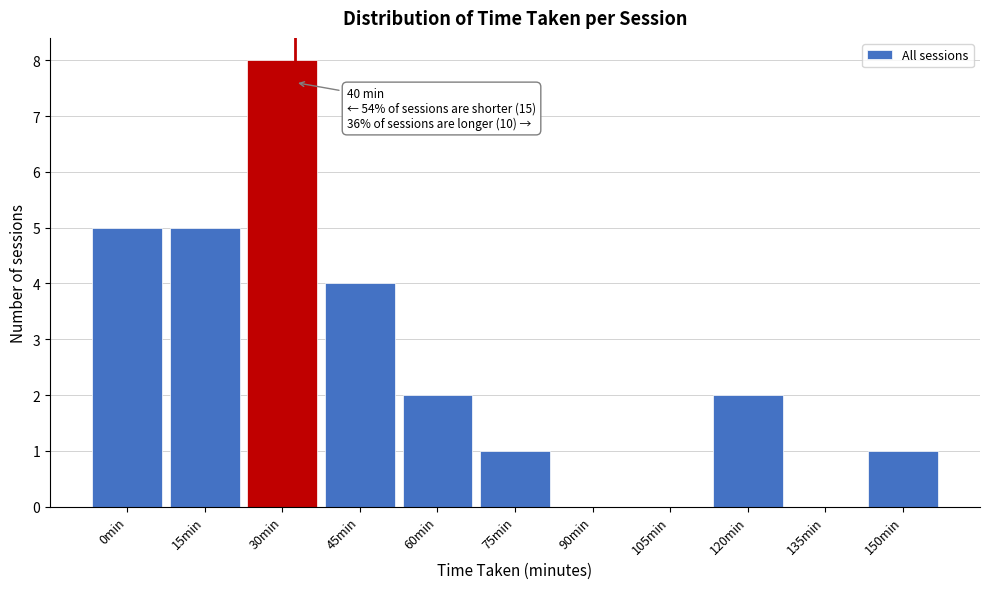

Reading left to right, list all the values displayed in this chart.

0min=5	15min=5	30min=8	45min=4	60min=2	75min=1	90min=0	105min=0	120min=2	135min=0	150min=1